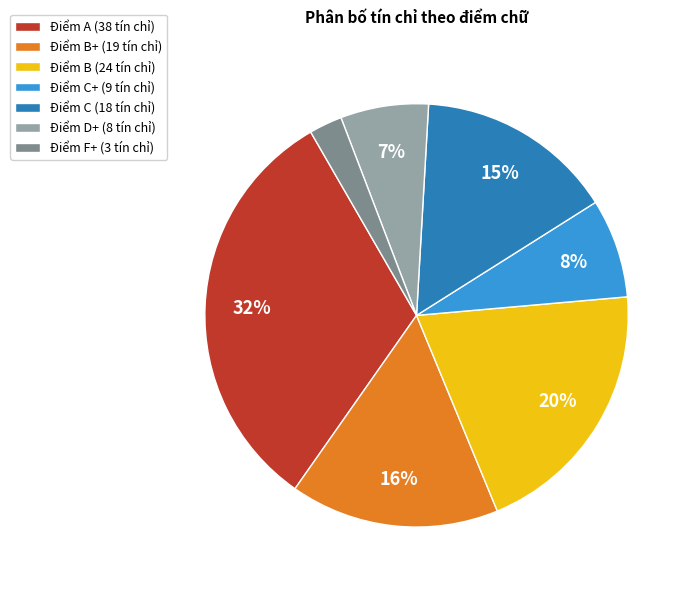

Combined, do Điểm D+ (8 tín chỉ) and Điểm C (18 tín chỉ) account for over 50%?

No